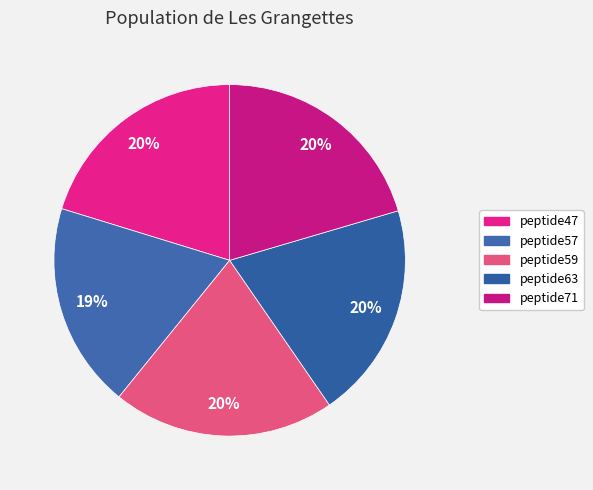

Does peptide47 represent more than half of the total?

No